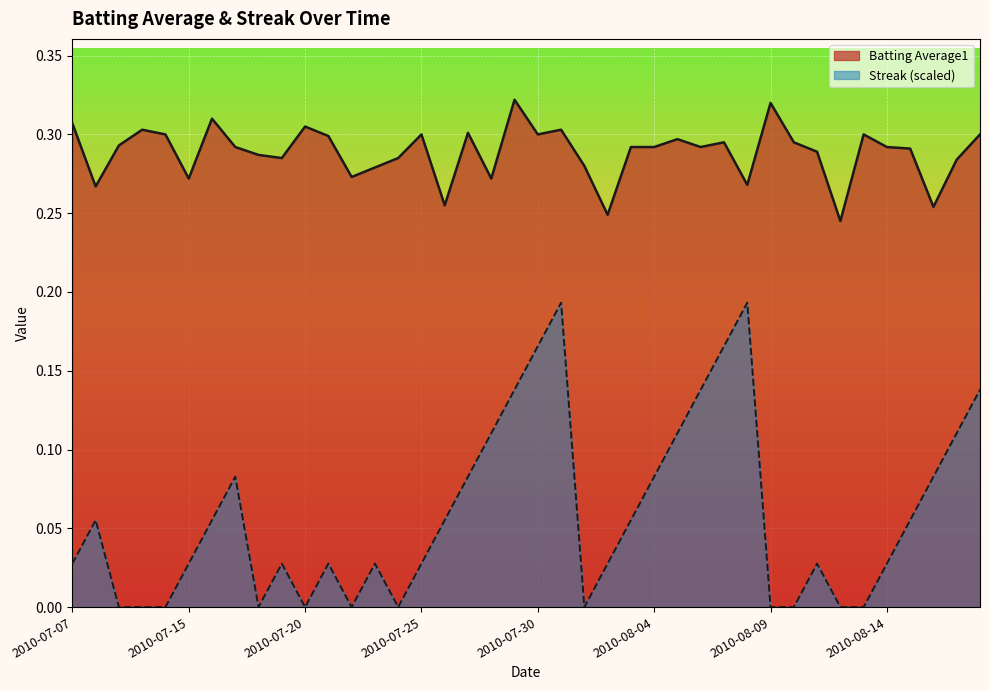

The Batting Average1 series shows 0.3 at 2010-07-17. True or false?

True